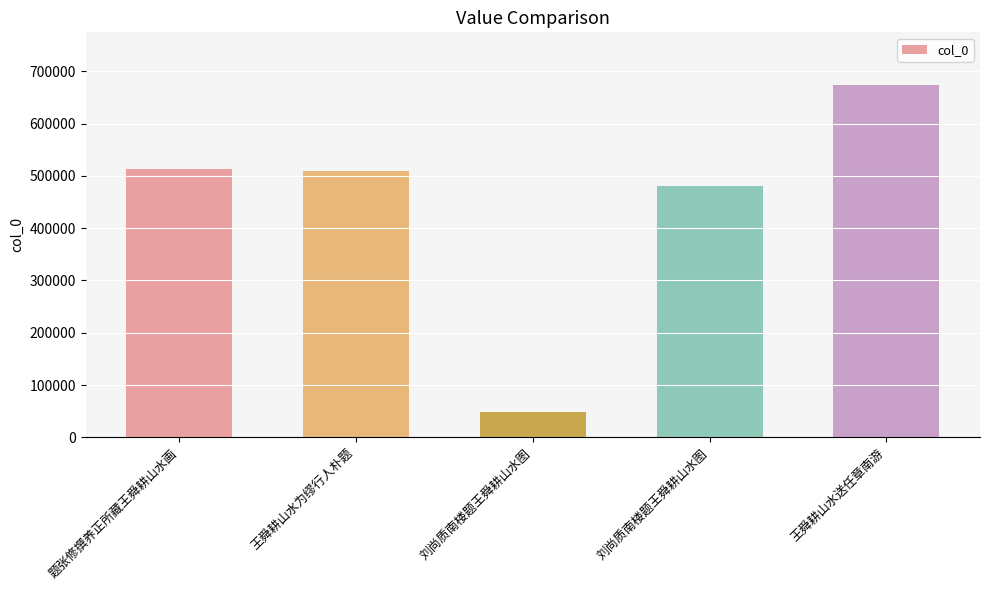

What is the value of the 3rd bar from the left?

48404